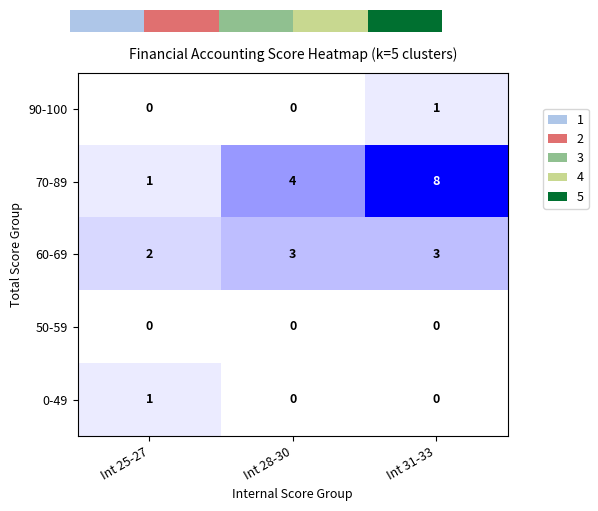

The 0-49 series shows -0.1 at Int 31-33. True or false?

False